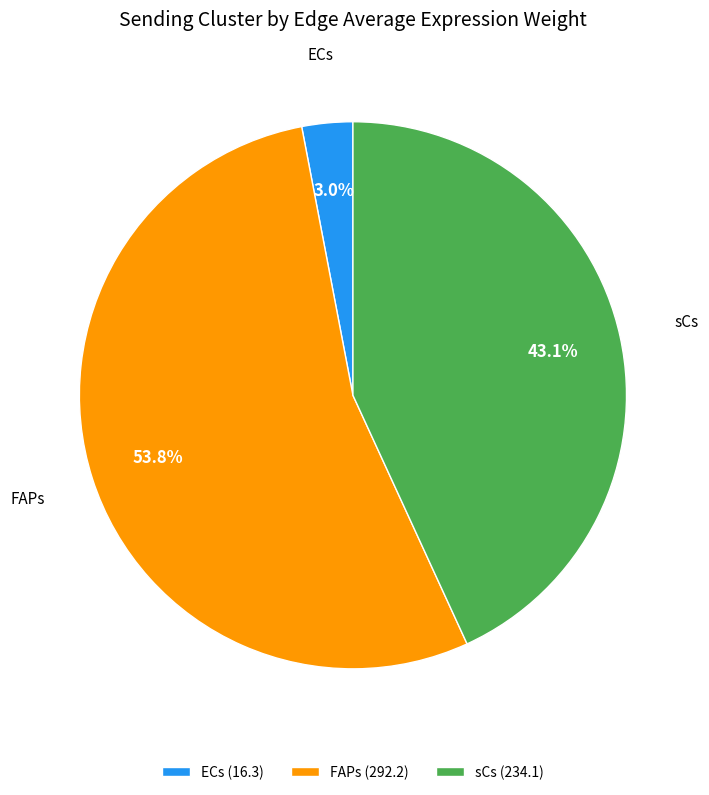

What percentage is NOT represented by sCs (234.1)?

56.9%